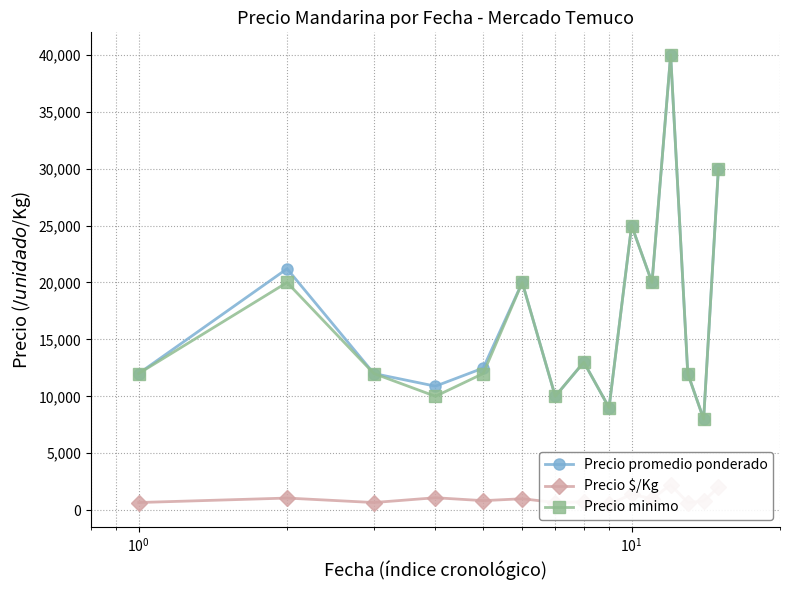

How many interior local valleys does the Precio minimo series have?

5